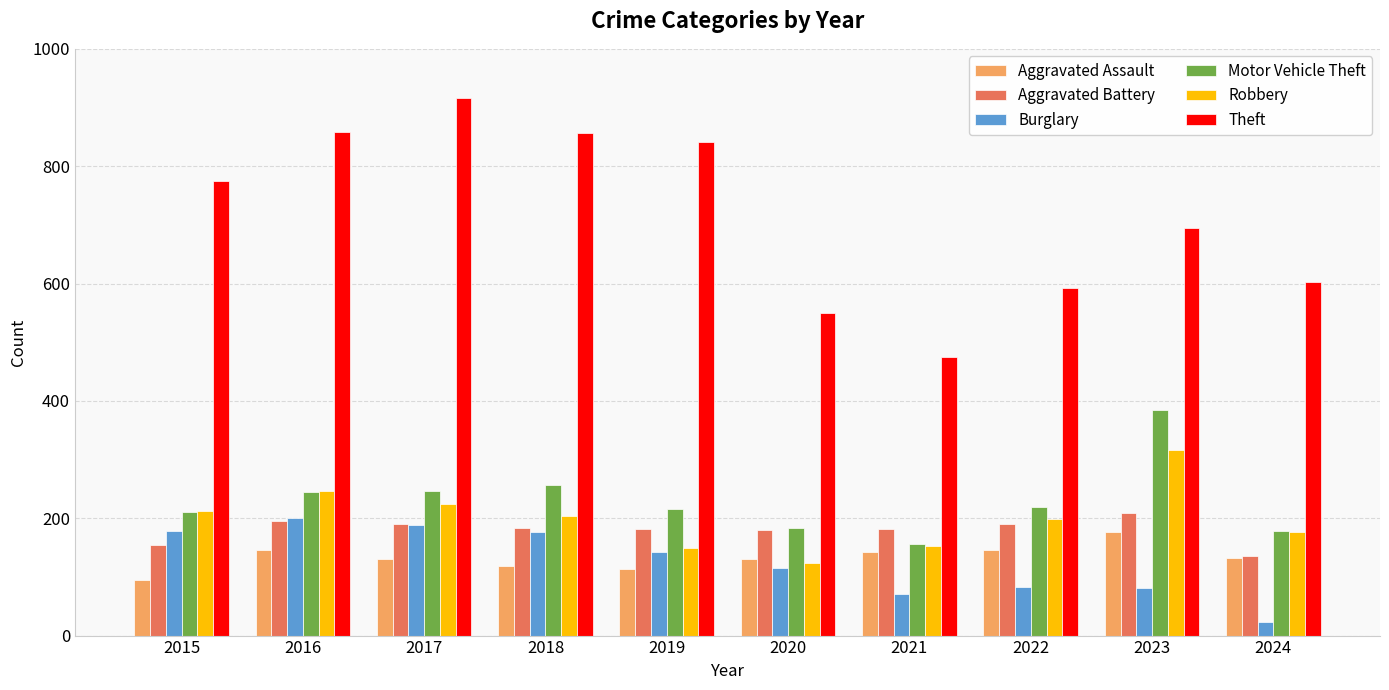

Which label corresponds to the smallest value in the chart?

2024